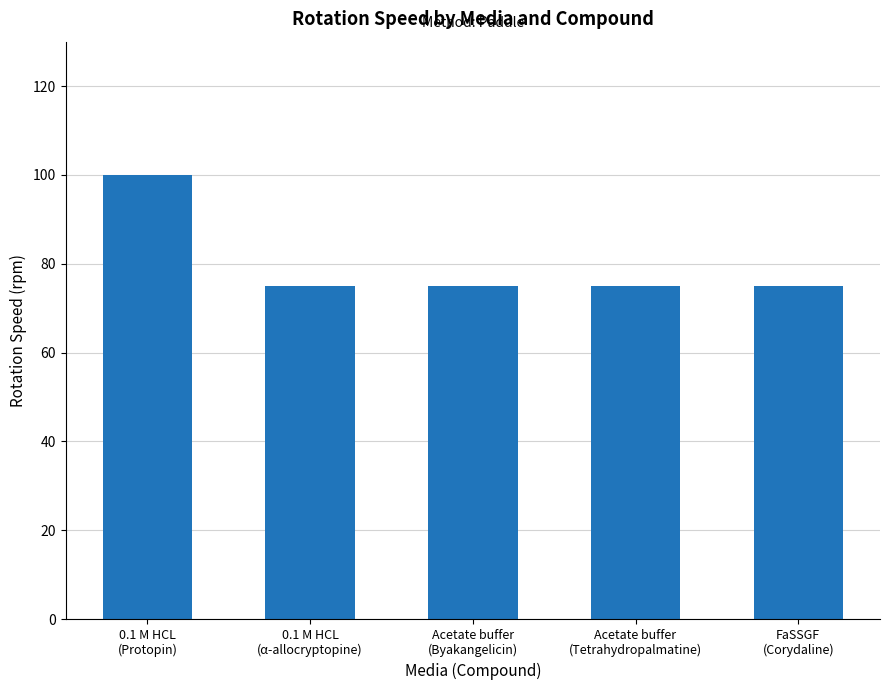

How many series are shown in this chart?

1